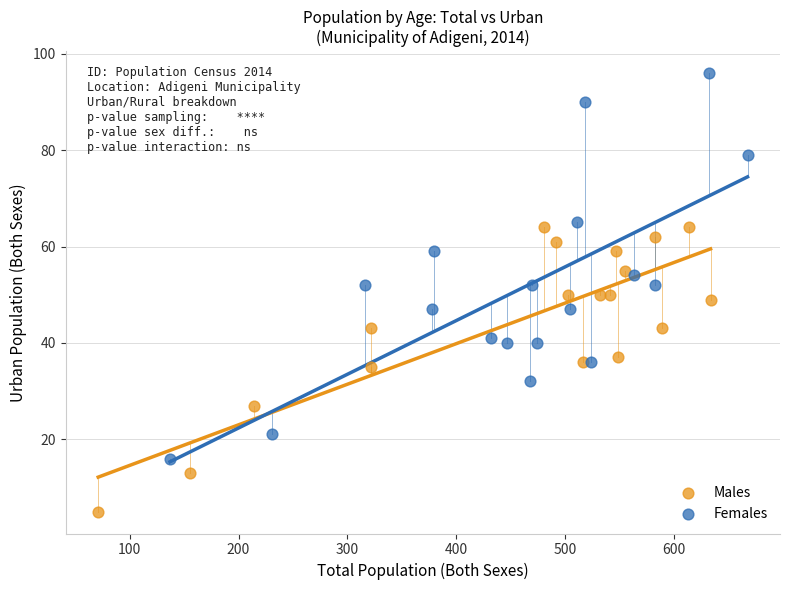

Which series reaches the maximum Y coordinate?

Females